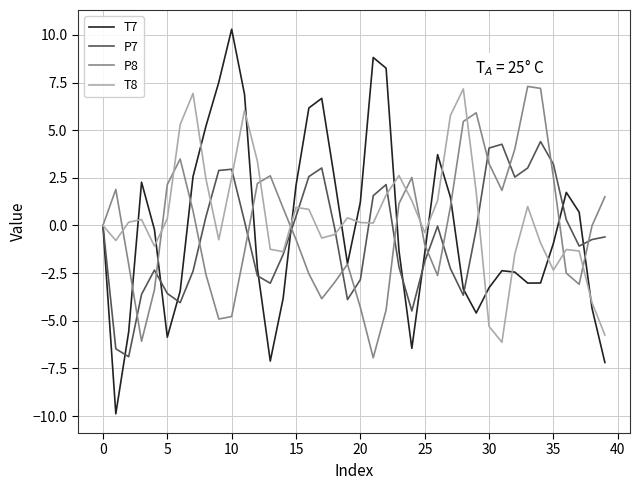

Which series has the widest spread of values?

T7